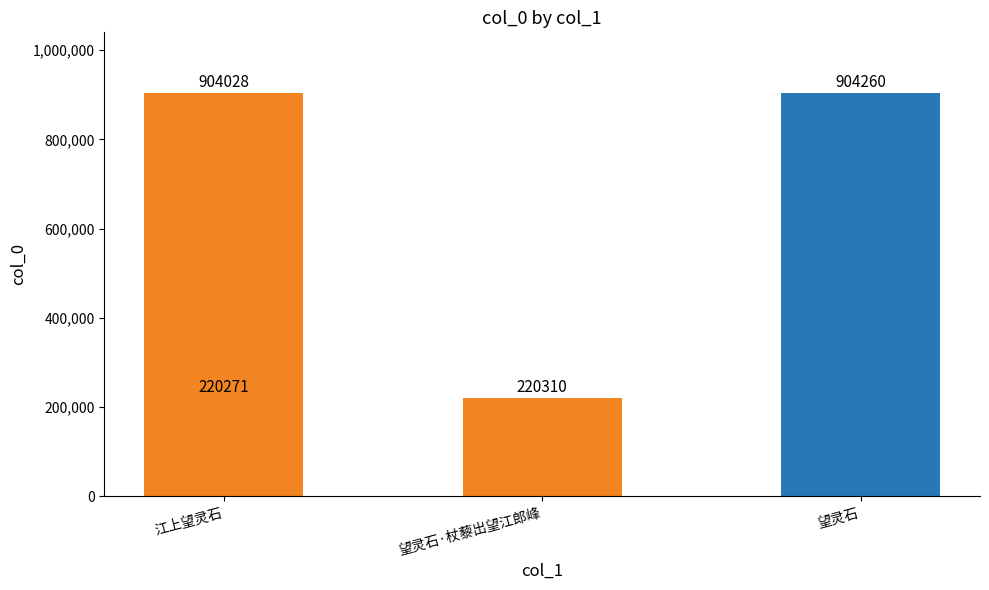

Approximately how many times larger is the value at 望灵石·杖藜出望江郎峰 compared to 望灵石?

0.2